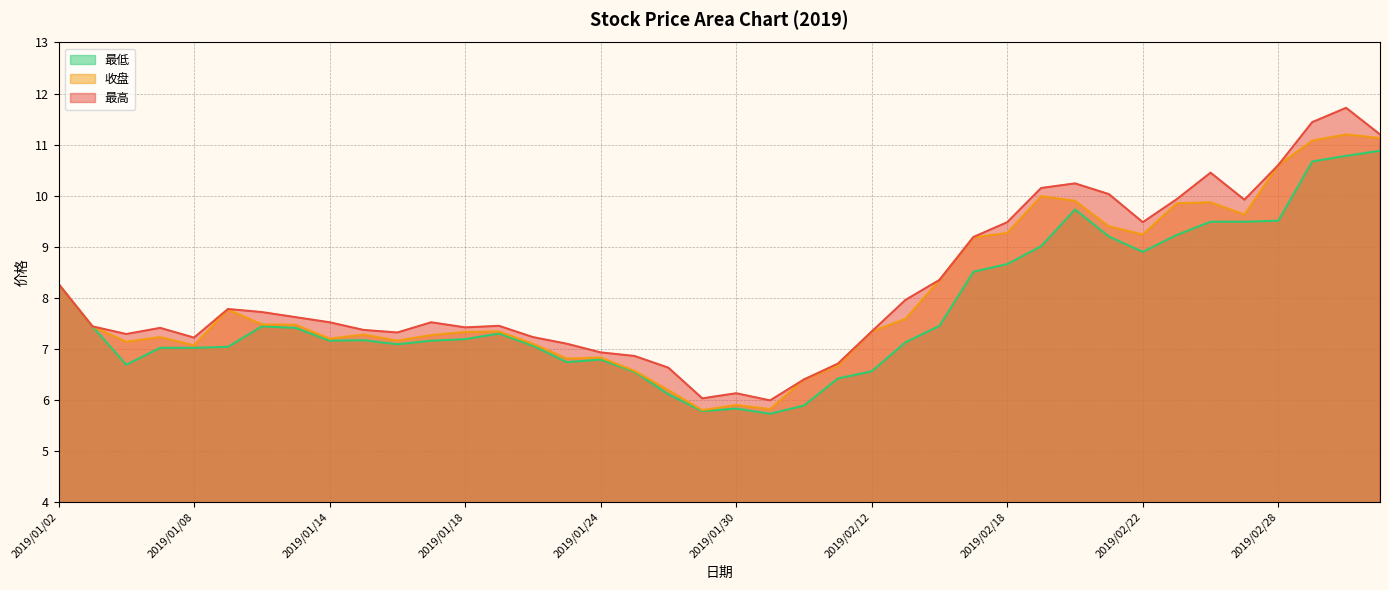

Reading right to left, list all the values displayed in this chart.

最高: 11.2	11.7	11.4	10.6	9.9	10.4	9.9	9.5	10.0	10.2	10.2	9.5	9.2	8.3	8.0	7.3	6.7	6.4	6.0	6.1	6.0	6.6	6.9	6.9	7.1	7.2	7.5	7.4	7.5	7.3	7.4	7.5	7.6	7.7	7.8	7.2	7.4	7.3	7.4	8.3
收盘: 11.1	11.2	11.1	10.6	9.6	9.9	9.8	9.2	9.4	9.9	10.0	9.3	9.2	8.3	7.6	7.3	6.7	6.4	5.8	5.9	5.8	6.2	6.6	6.8	6.8	7.1	7.3	7.3	7.3	7.2	7.3	7.2	7.5	7.5	7.8	7.1	7.2	7.1	7.4	8.3
最低: 10.9	10.8	10.7	9.5	9.5	9.5	9.2	8.9	9.2	9.7	9.0	8.7	8.5	7.5	7.1	6.6	6.4	5.9	5.7	5.8	5.8	6.1	6.5	6.8	6.7	7.1	7.3	7.2	7.2	7.1	7.2	7.2	7.4	7.4	7.0	7.0	7.0	6.7	7.4	8.3